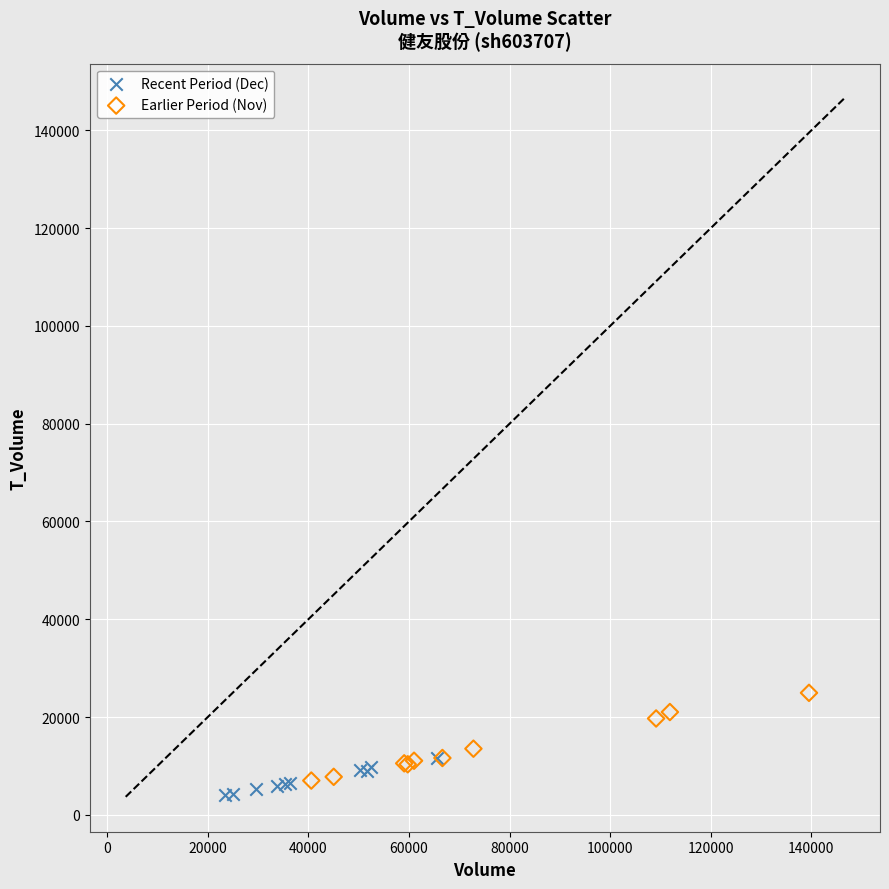

Which series has the widest spread of Y values?

Earlier Period (Nov)